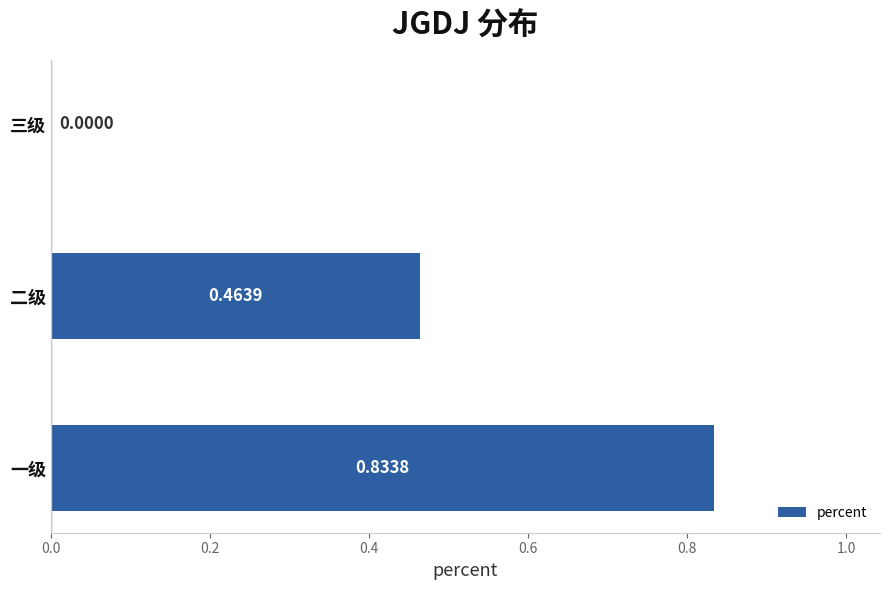

What is the sum of the values at 一级 and 二级?

1.3